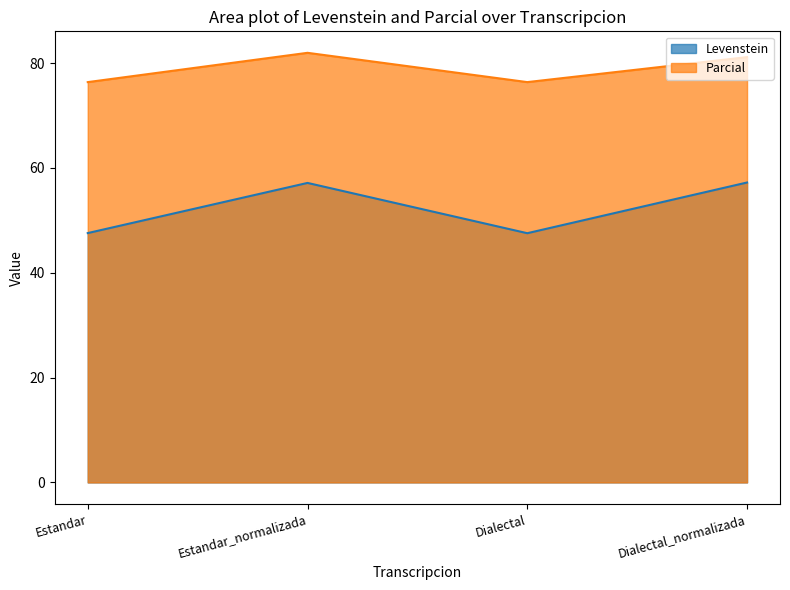

Which series has the largest range (max minus min)?

Levenstein